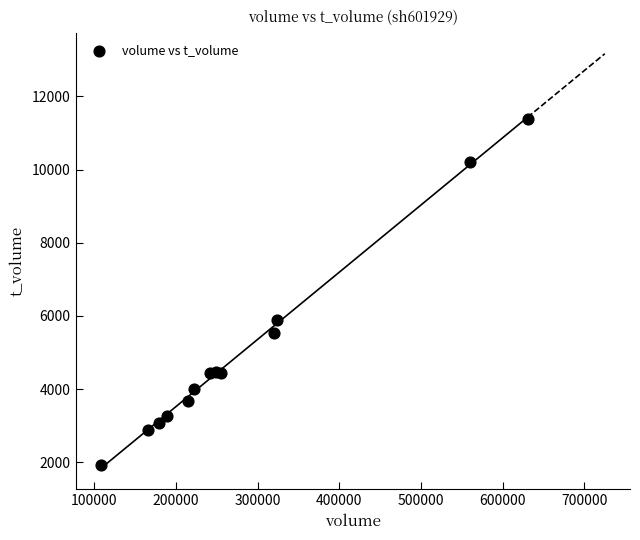

What Y value in the scatter plot is closest to 6647?

5901